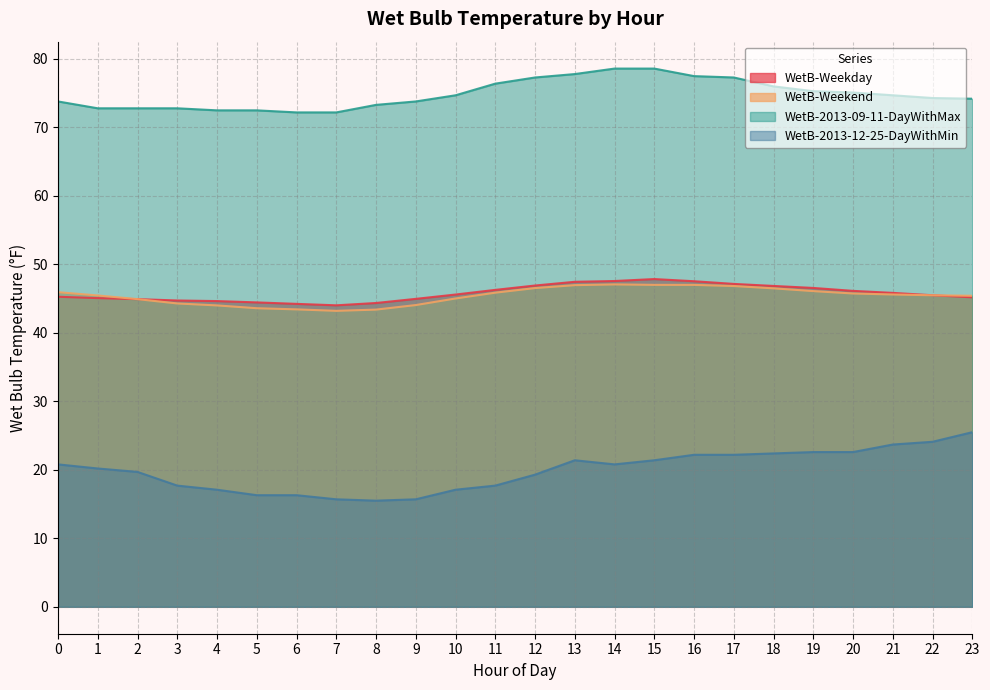

What is the value of the WetB-Weekday point at the 8th from the left?

44.0